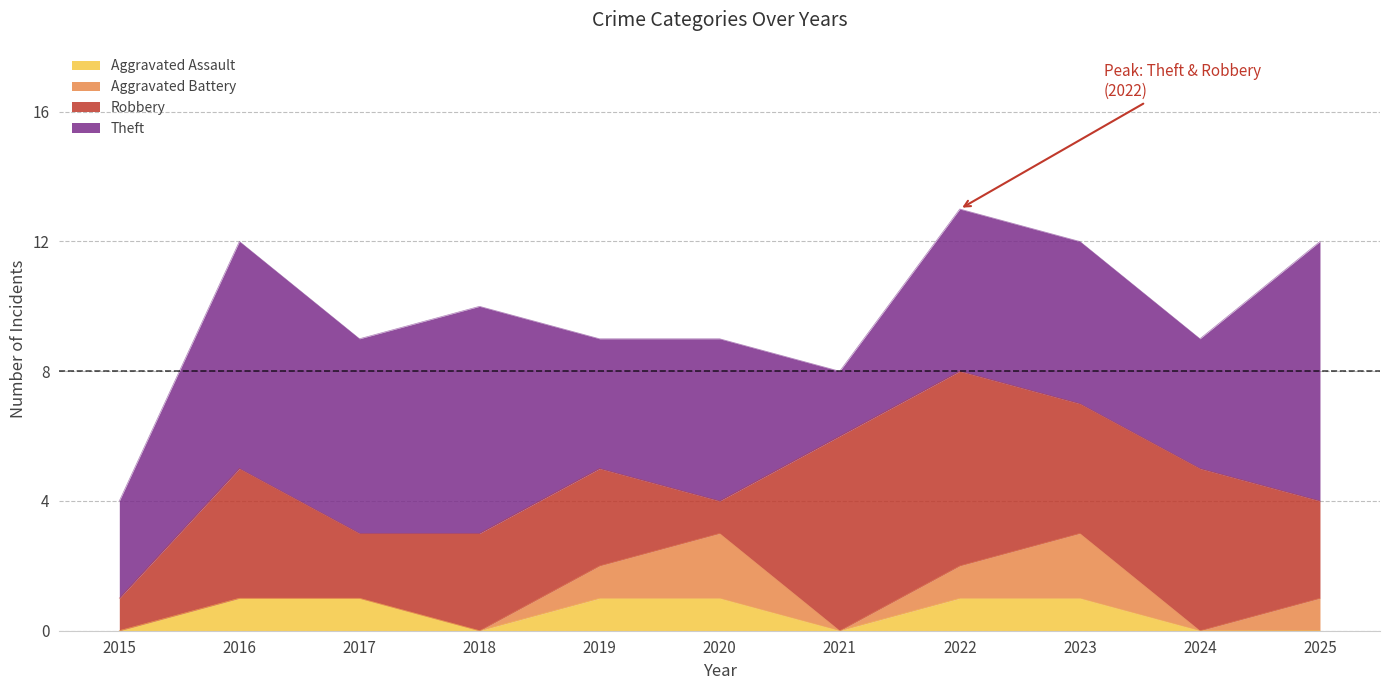

Between 2018 and 2025, which is larger?

2018